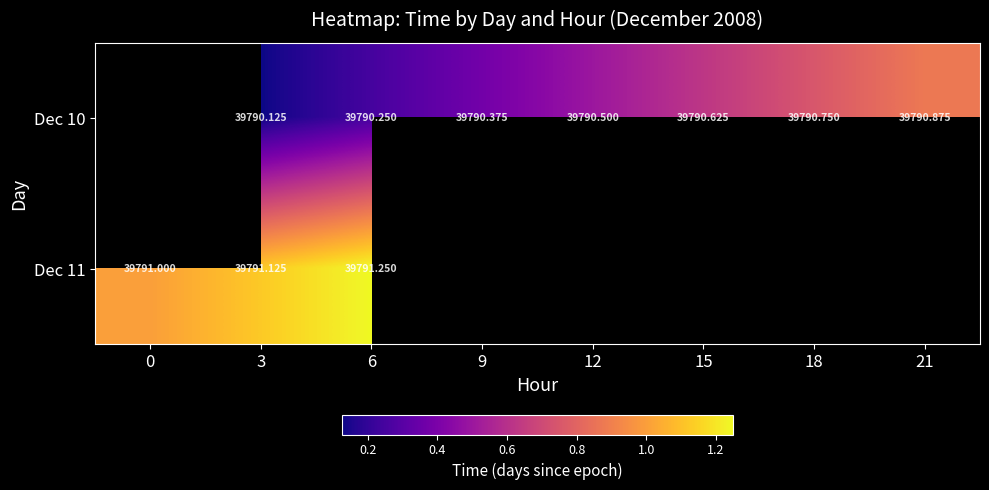

Where does the Dec 10 series first go above 39790?

3